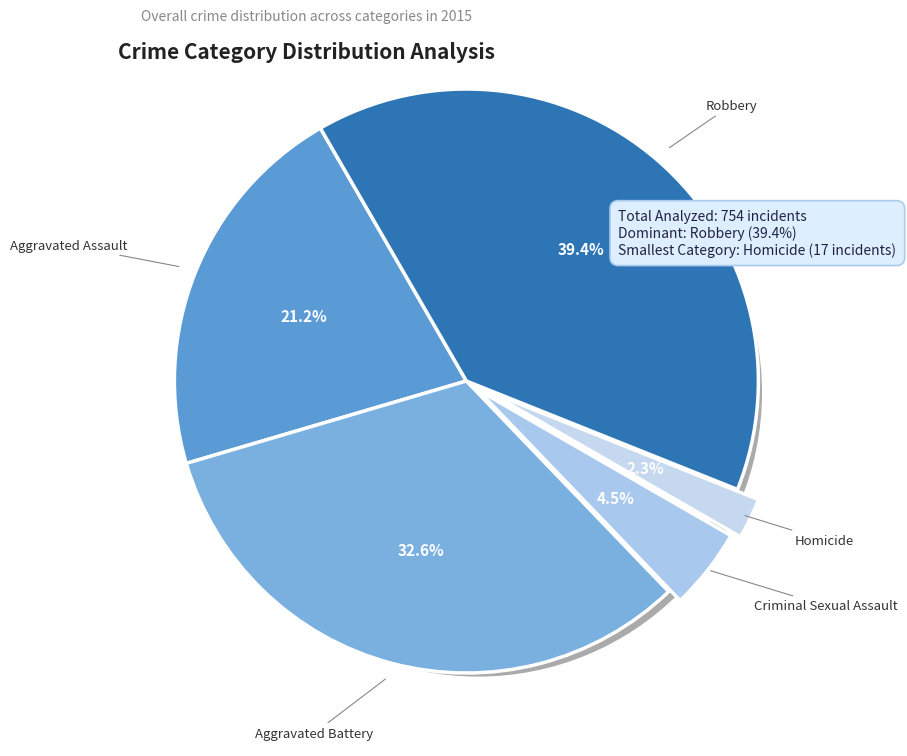

How much of the chart is everything except Aggravated Battery?

67.4%